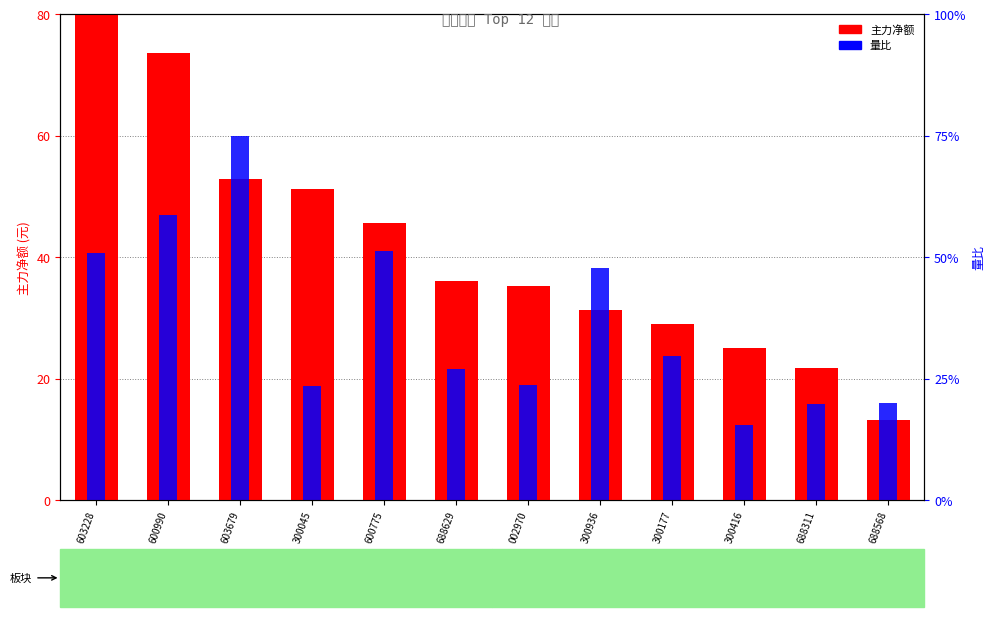

Where is 主力净额 nearest to the value 46?

600775